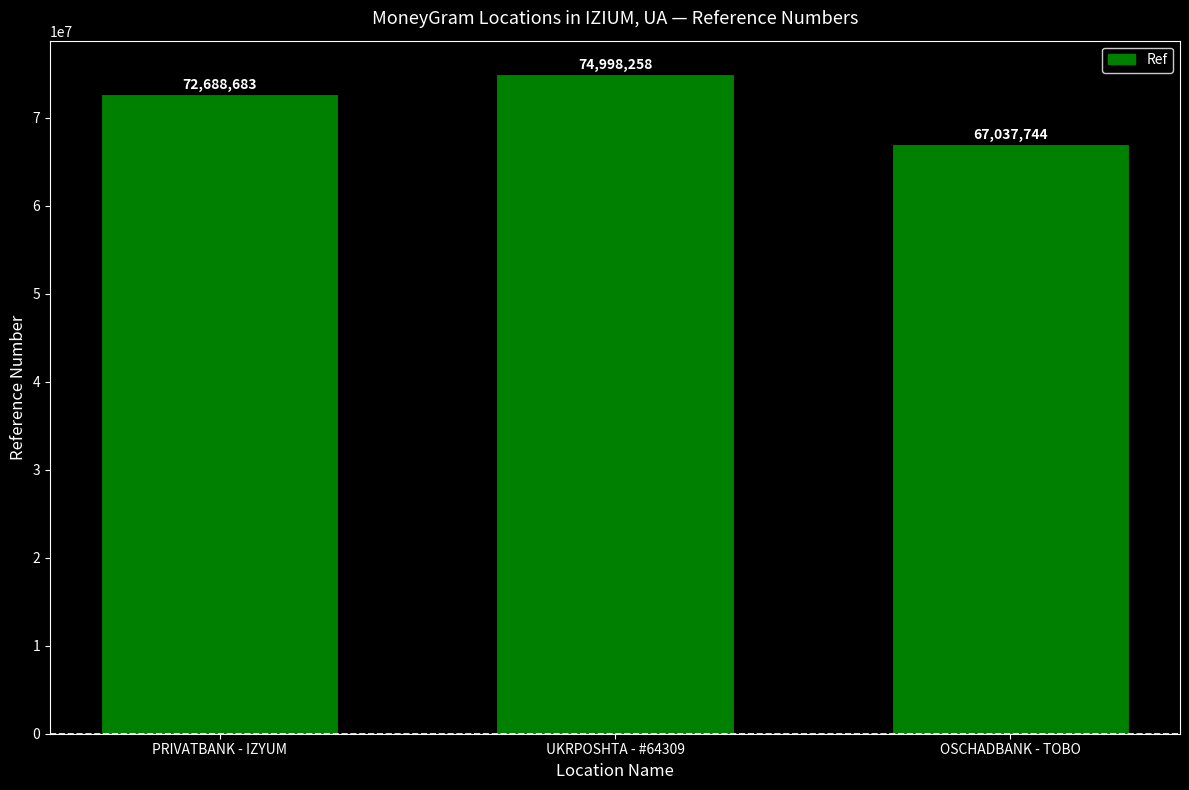

Are the bars horizontal?

No